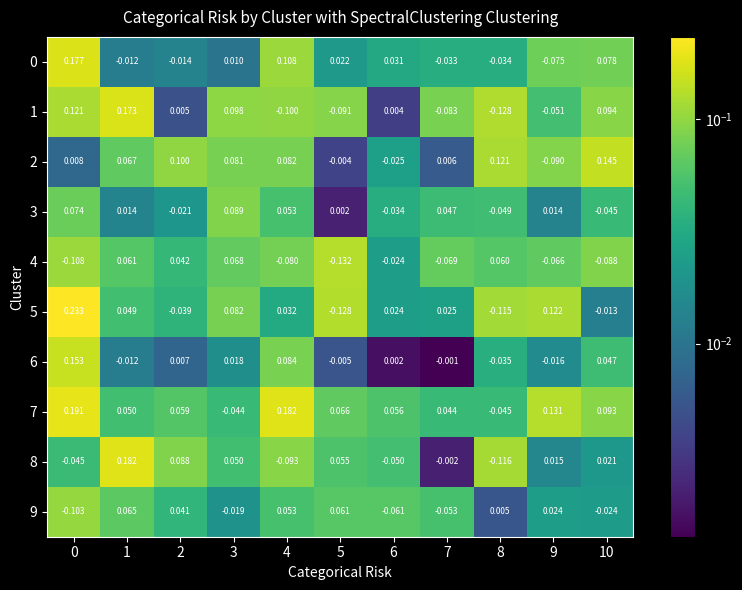

Reading left to right, extract all data points from this chart.

0: 0=0.2	1=-0.0	2=-0.0	3=0.0	4=0.1	5=0.0	6=0.0	7=-0.0	8=-0.0	9=-0.1	10=0.1
1: 0=0.1	1=0.2	2=0.0	3=0.1	4=-0.1	5=-0.1	6=0.0	7=-0.1	8=-0.1	9=-0.1	10=0.1
2: 0=0.0	1=0.1	2=0.1	3=0.1	4=0.1	5=-0.0	6=-0.0	7=0.0	8=0.1	9=-0.1	10=0.1
3: 0=0.1	1=0.0	2=-0.0	3=0.1	4=0.1	5=0.0	6=-0.0	7=0.0	8=-0.0	9=0.0	10=-0.0
4: 0=-0.1	1=0.1	2=0.0	3=0.1	4=-0.1	5=-0.1	6=-0.0	7=-0.1	8=0.1	9=-0.1	10=-0.1
5: 0=0.2	1=0.0	2=-0.0	3=0.1	4=0.0	5=-0.1	6=0.0	7=0.0	8=-0.1	9=0.1	10=-0.0
6: 0=0.2	1=-0.0	2=0.0	3=0.0	4=0.1	5=-0.0	6=0.0	7=-0.0	8=-0.0	9=-0.0	10=0.0
7: 0=0.2	1=0.1	2=0.1	3=-0.0	4=0.2	5=0.1	6=0.1	7=0.0	8=-0.0	9=0.1	10=0.1
8: 0=-0.0	1=0.2	2=0.1	3=0.1	4=-0.1	5=0.1	6=-0.1	7=-0.0	8=-0.1	9=0.0	10=0.0
9: 0=-0.1	1=0.1	2=0.0	3=-0.0	4=0.1	5=0.1	6=-0.1	7=-0.1	8=0.0	9=0.0	10=-0.0